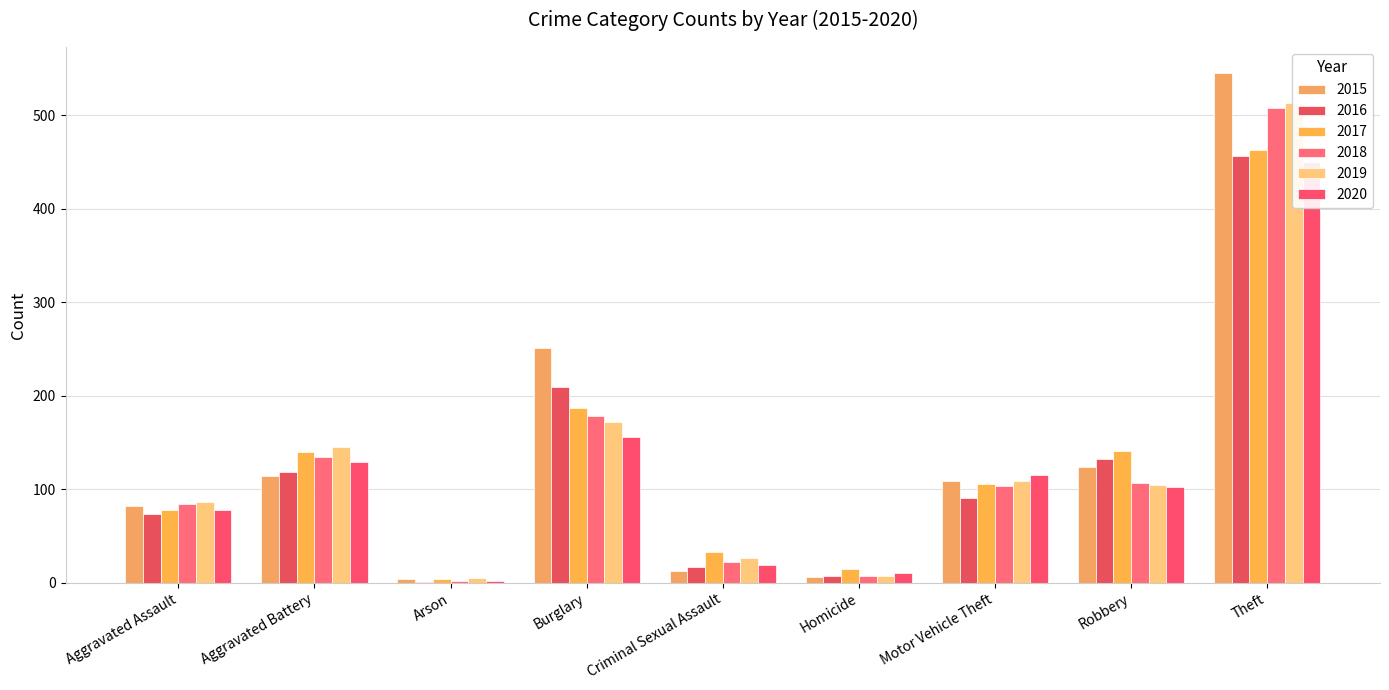

What are all the series names shown in the legend?

2015, 2016, 2017, 2018, 2019, 2020